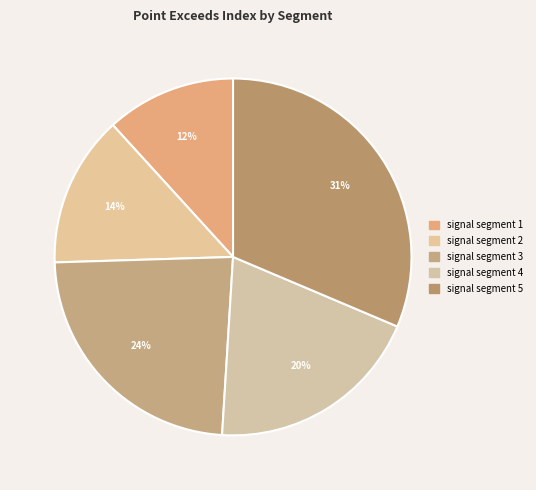

Which has a higher value, signal segment 2 or signal segment 5?

signal segment 5